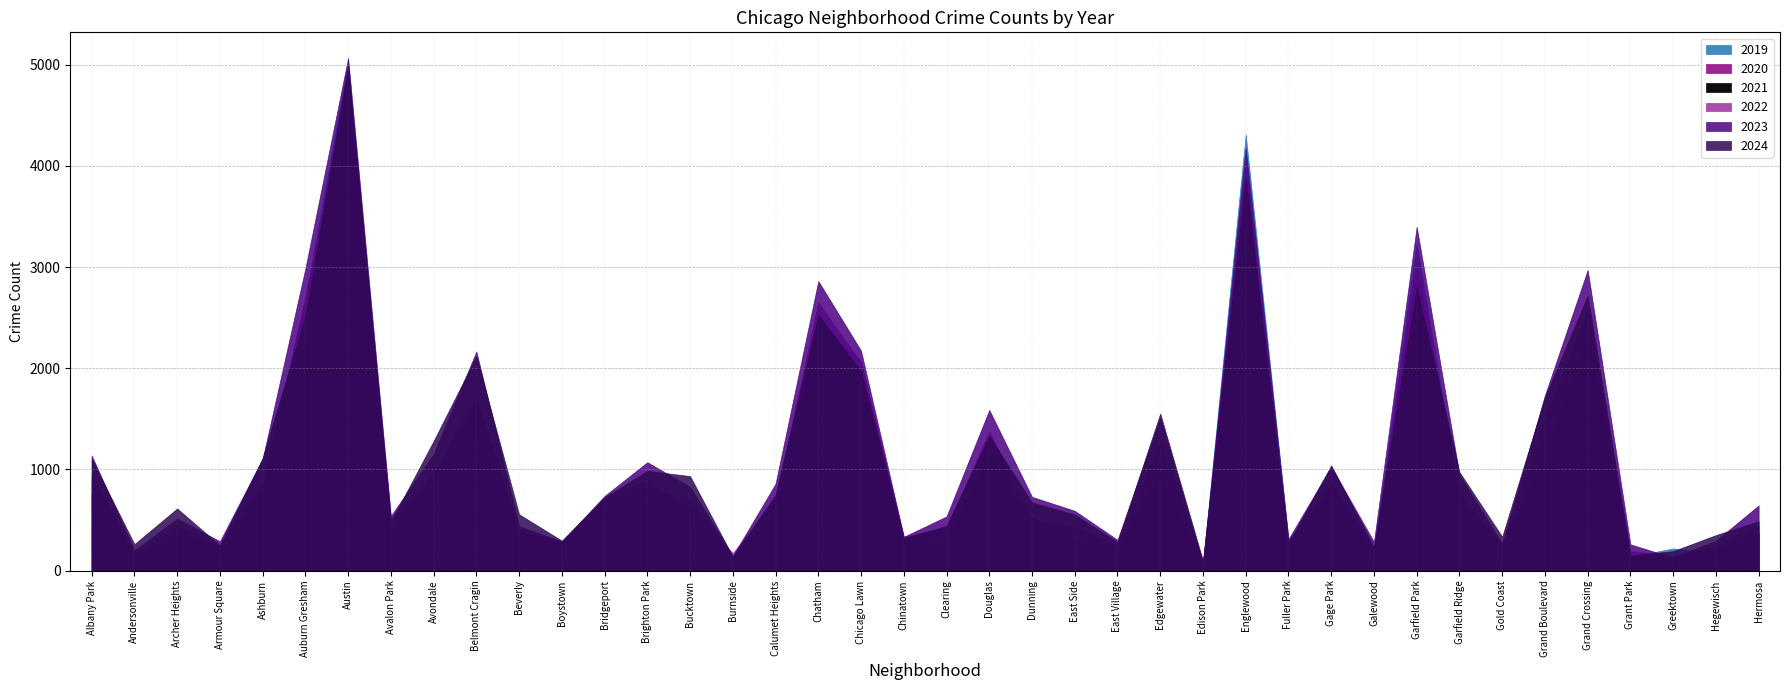

Is it true that 2022 equals 441 at Hermosa?

True